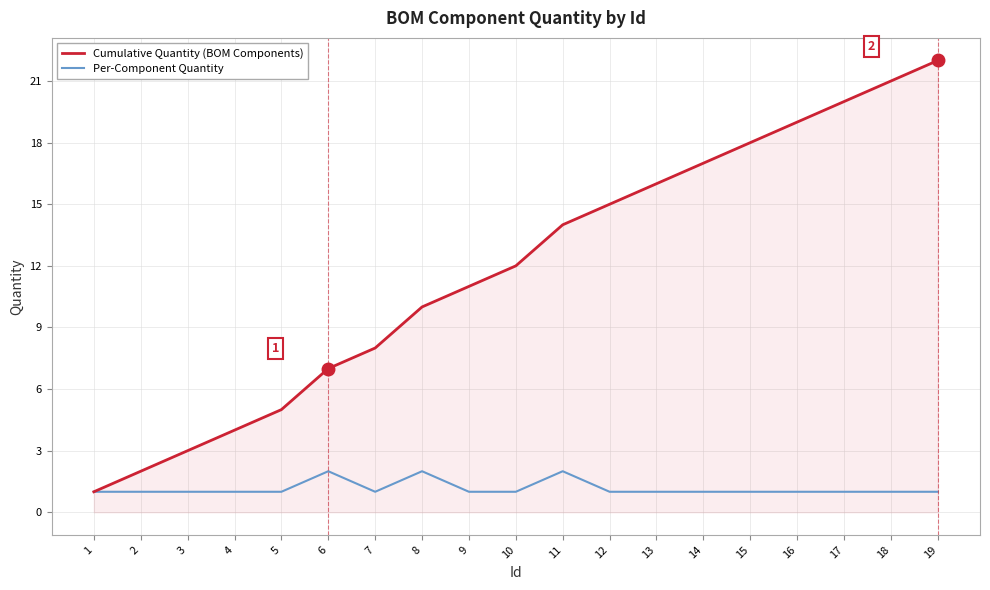

What is the sum of all Cumulative Quantity (BOM Components) values?

225